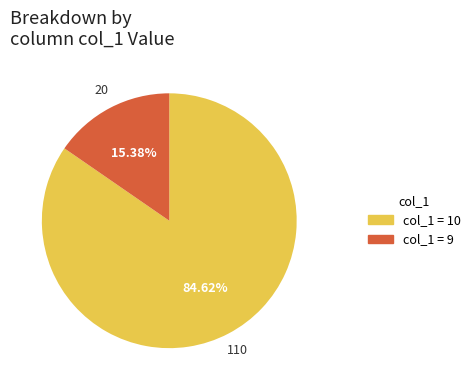

Is there any slice that represents more than half of the pie?

Yes